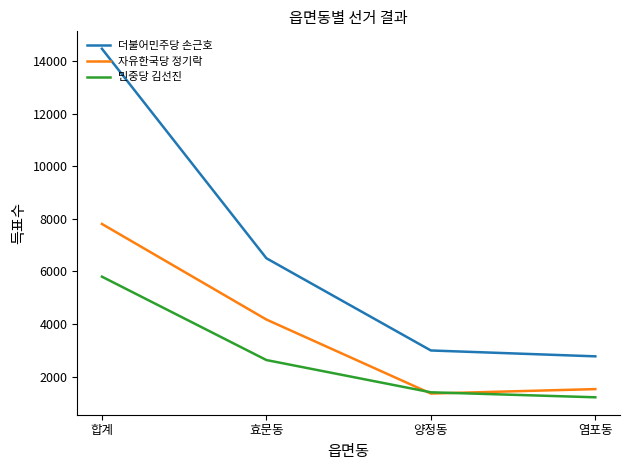

At which label is 자유한국당 정기락 closest to 4579?

효문동